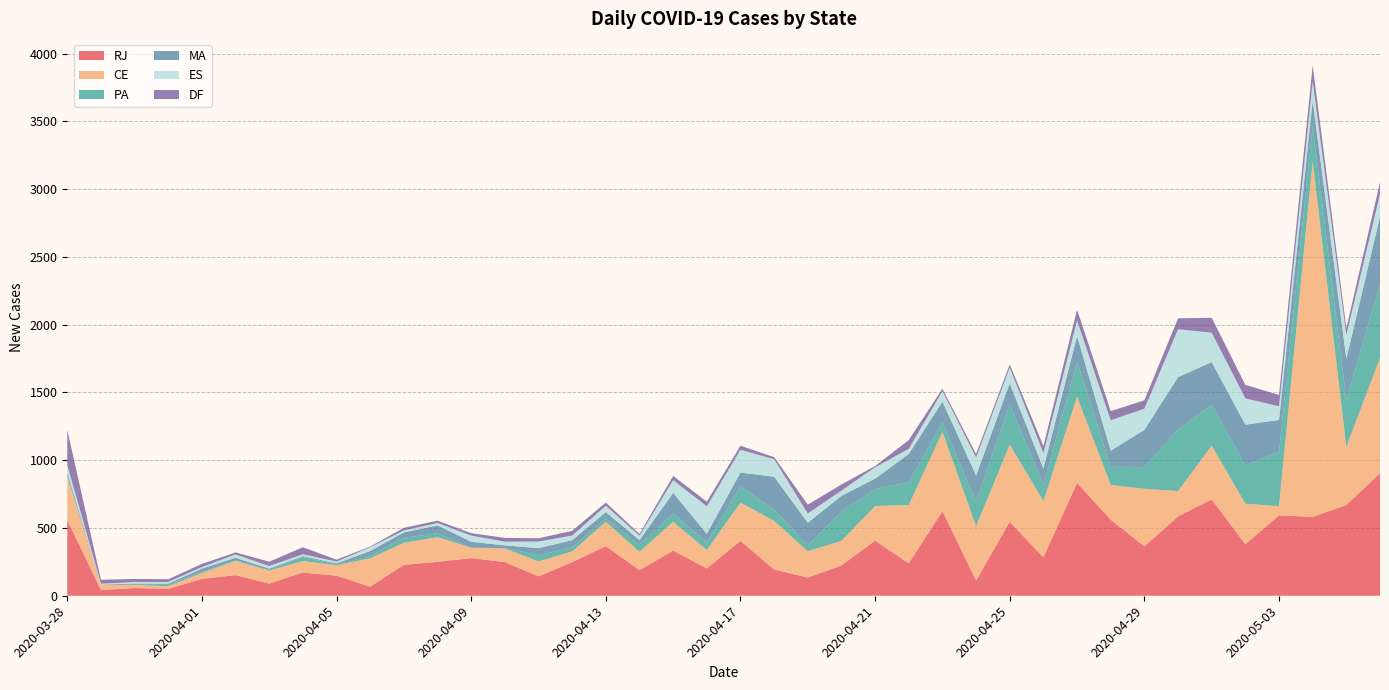

Reading right to left, extract all data points from this chart.

RJ: 905	669	582	593	380	711	585	365	561	833	283	546	112	624	240	407	224	134	194	405	201	333	189	366	248	143	248	278	250	228	67	148	171	90	152	124	51	57	42	558
CE: 850	429	2623	68	299	396	187	424	257	635	415	569	401	585	429	255	181	194	358	283	137	213	135	180	79	110	101	77	182	163	209	77	85	96	105	44	19	23	37	322
PA: 545	346	262	401	284	301	454	160	134	261	121	299	180	72	169	125	217	45	83	119	54	61	53	24	29	47	2	0	29	37	17	6	30	4	5	9	11	3	1	17
MA: 497	304	187	235	299	316	387	275	118	187	119	154	194	152	208	77	115	166	243	102	65	152	33	47	54	51	21	43	58	39	37	8	6	10	18	23	8	7	2	14
ES: 166	176	140	101	194	217	353	156	225	115	114	115	133	77	38	84	39	68	129	168	203	94	33	47	34	49	27	46	18	15	28	13	14	19	25	12	13	11	7	53
DF: 88	50	119	83	100	110	81	62	67	80	53	24	26	17	65	9	45	65	16	30	34	31	13	24	35	24	28	18	17	19	5	14	52	32	15	23	20	23	29	260